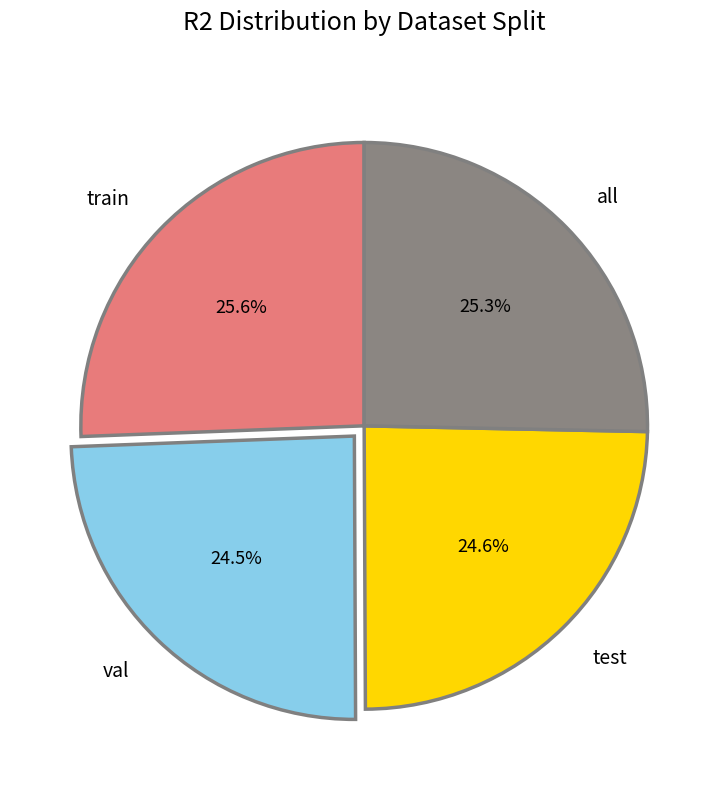

Does val represent more than half of the total?

No